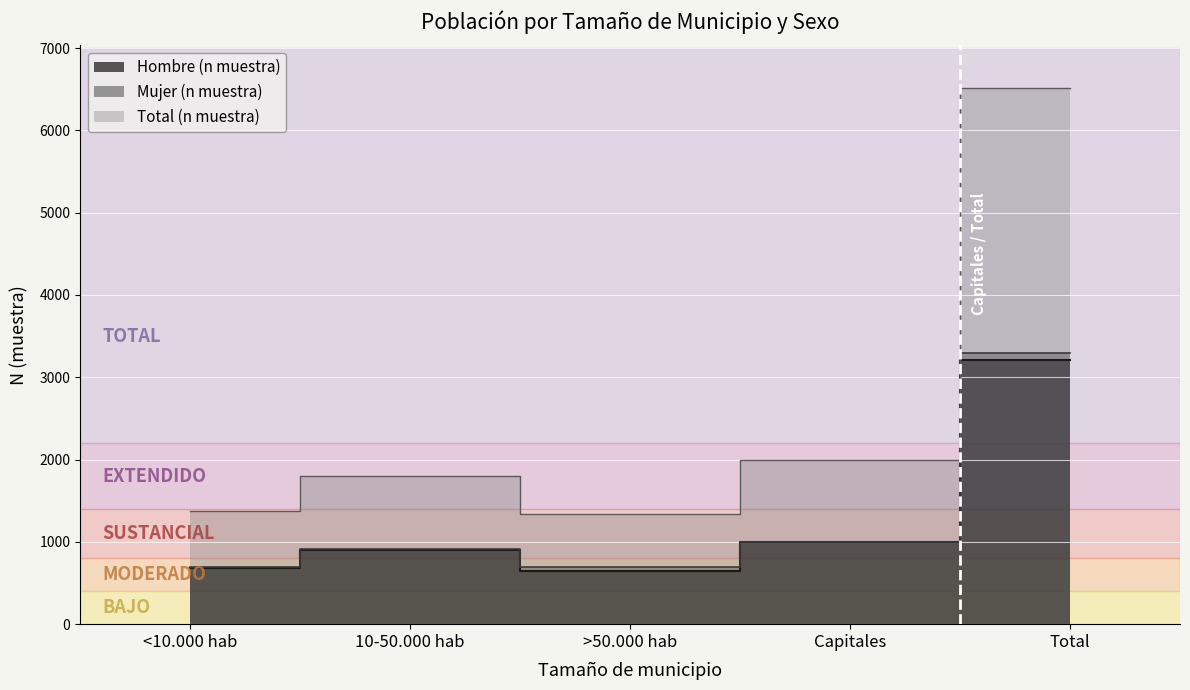

True or false: Hombre (n muestra) has more than 0 interior local peaks.

True